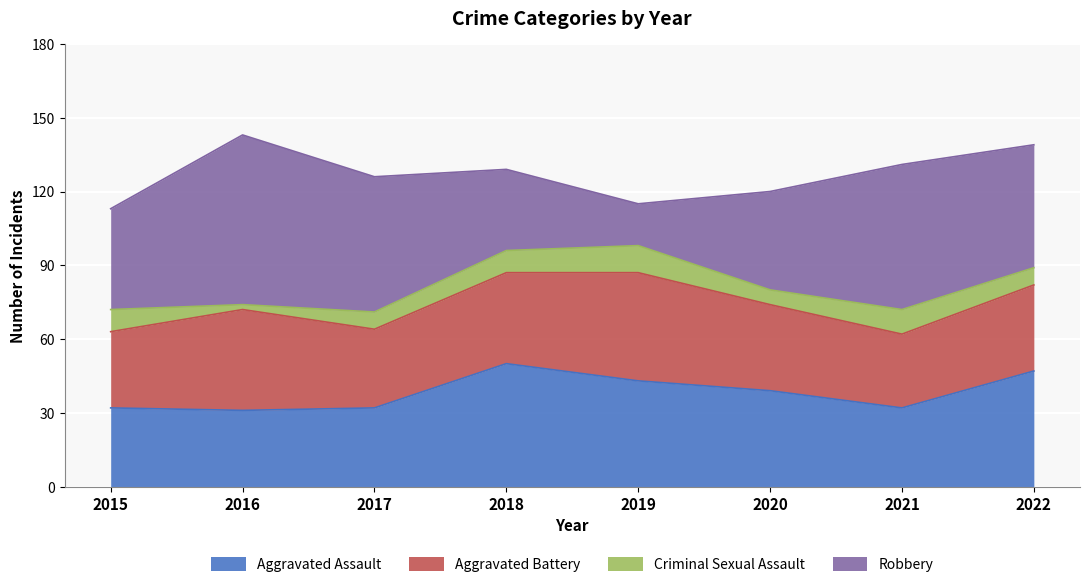

How many values in the Robbery series exceed 50?

3